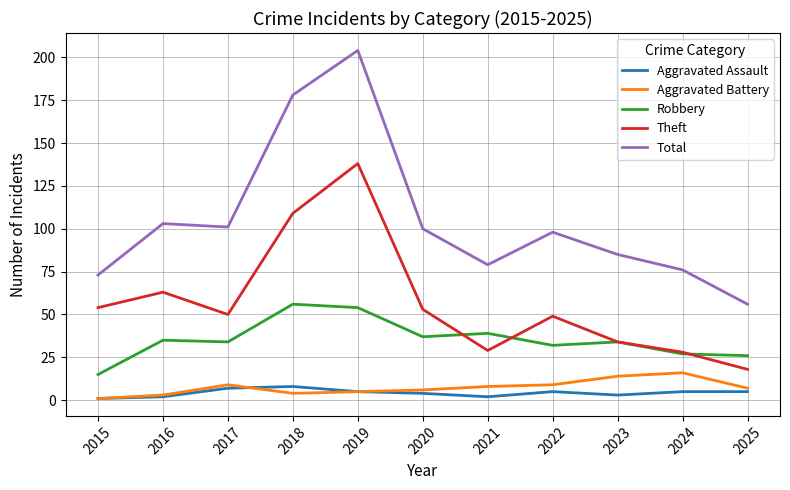

True or false: Theft has a value of 18 at 2016.

False